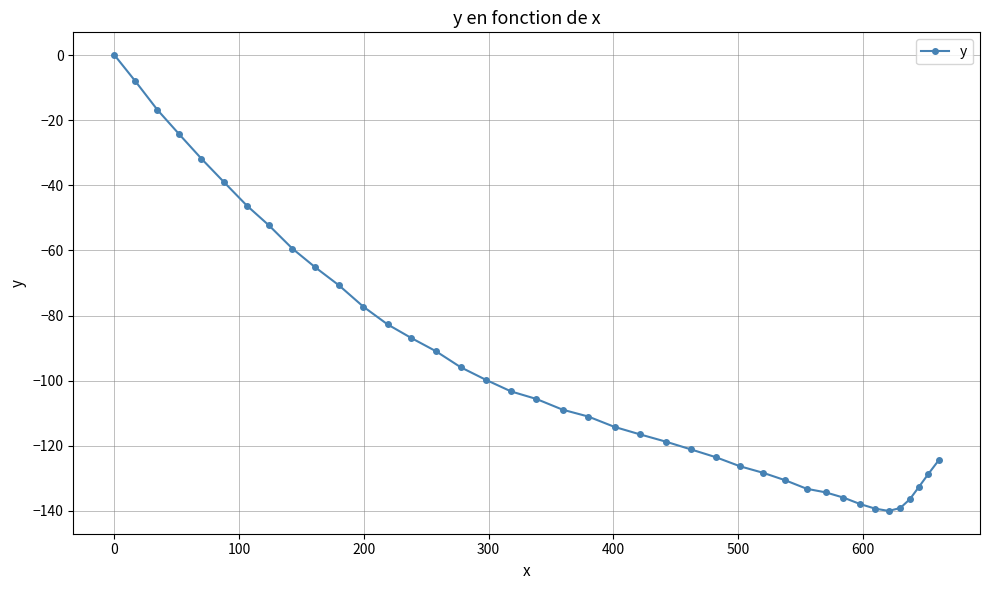

How many data points does each series have?

40